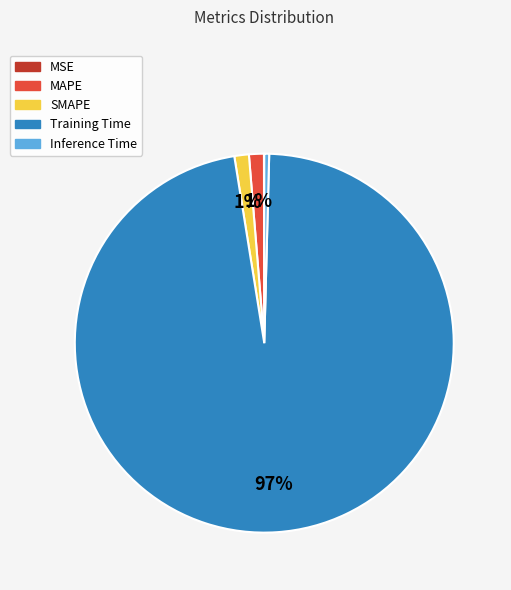

Combined, do Inference Time and MAPE account for over 50%?

No